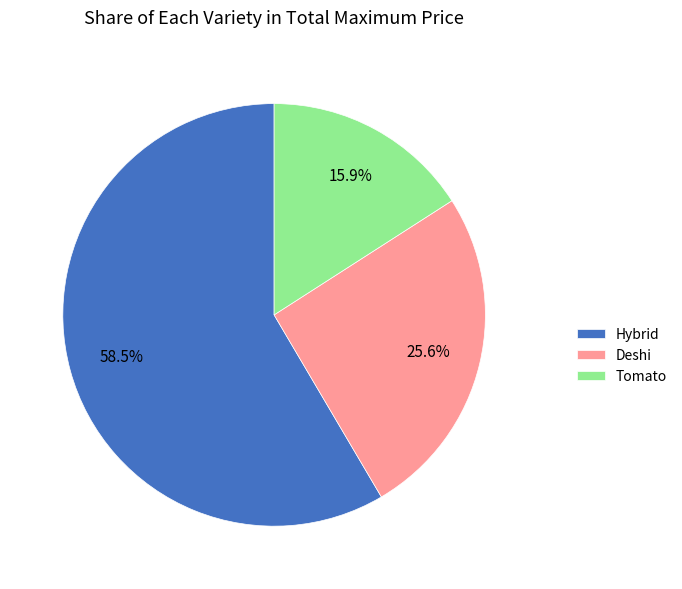

Is there a majority slice in this chart?

Yes